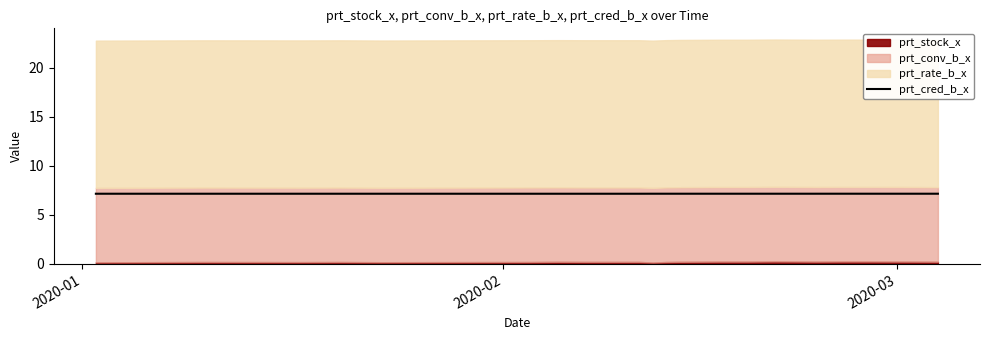

True or false: there are more than 1 points higher than both neighbors.

False